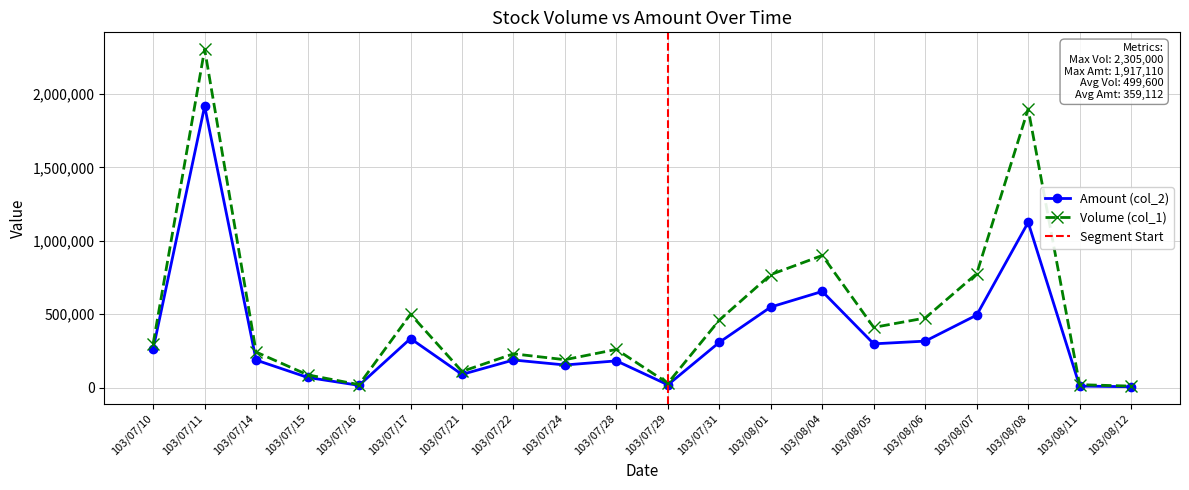

How many interior local peaks does the Volume (col_1) series have?

6